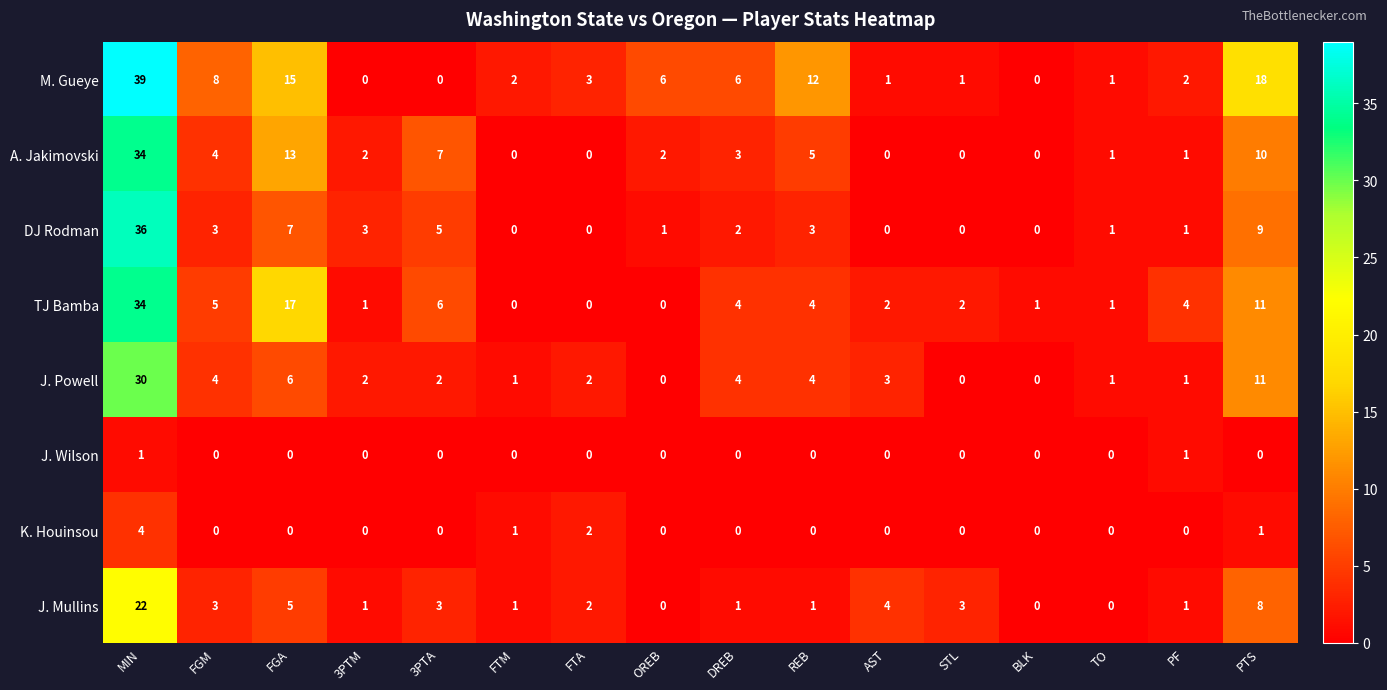

Which category has the highest value across all series?

MIN